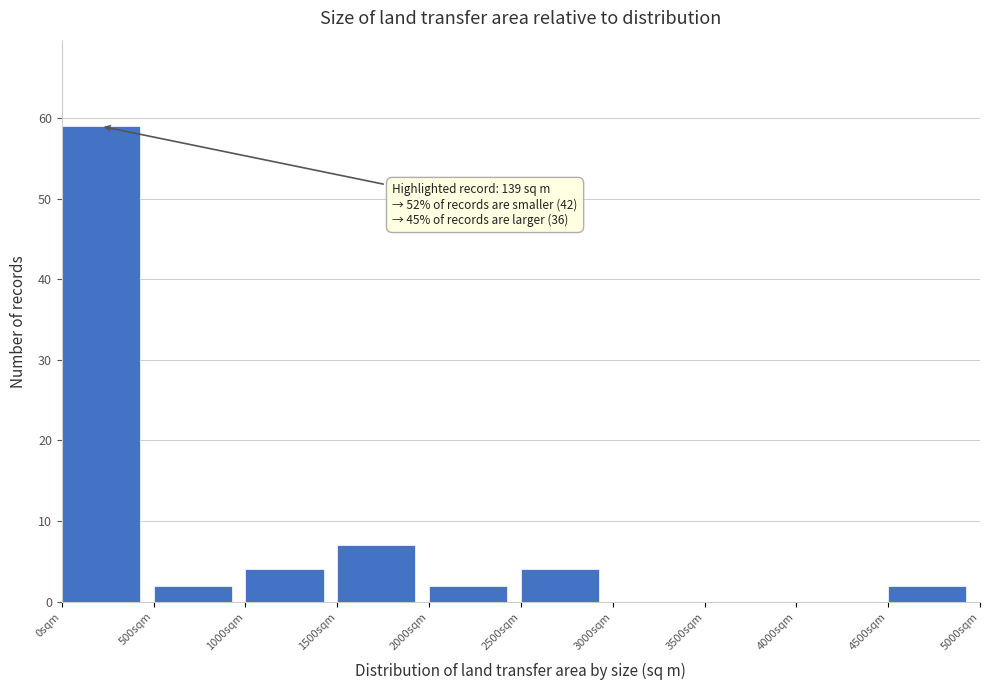

Over which range of the x-axis is the bar tallest?

0 to 500